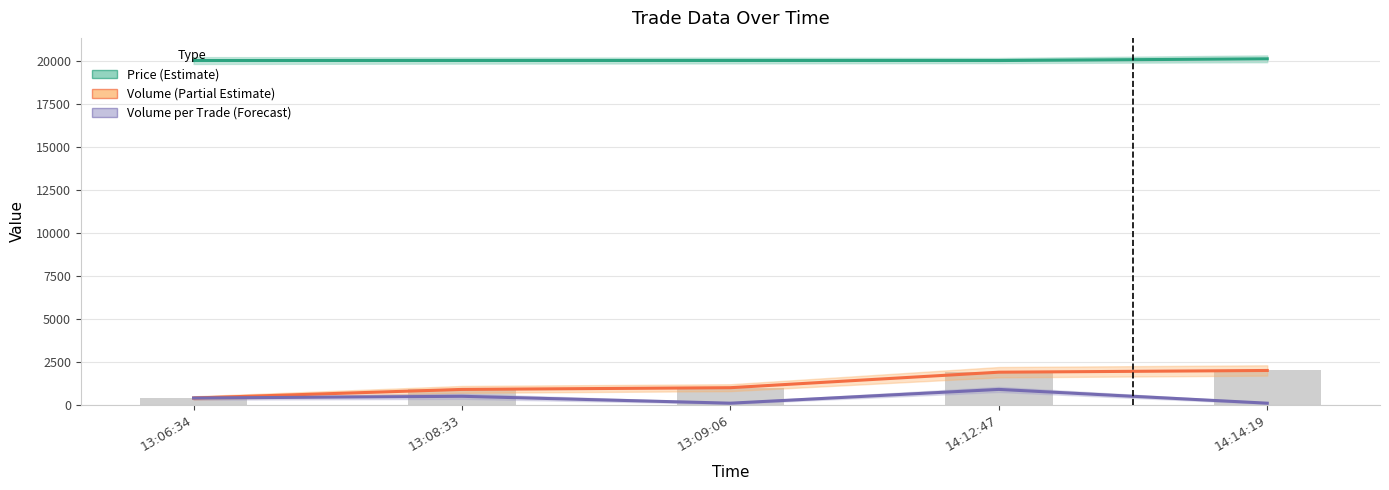

Which series has the largest range (max minus min)?

Volume (Partial Estimate)